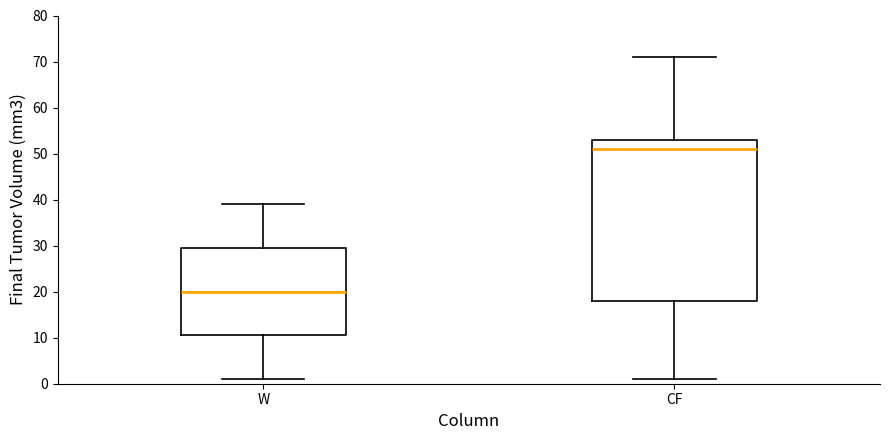

Where does the upper whisker of the box for W end on the y-axis? The values are not printed on the chart, so give them approximately, as read against the axis.

39